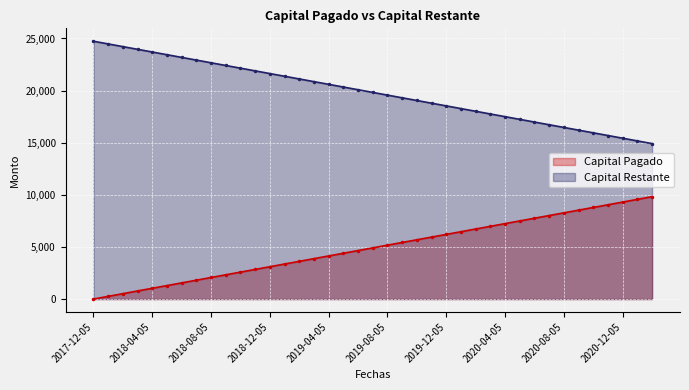

Reading left to right, list all the values displayed in this chart.

Capital Pagado: 2017-12-05=0.0	2018-01-05=258.5	2018-02-05=516.9	2018-03-05=775.4	2018-04-05=1033.9	2018-05-05=1292.3	2018-06-05=1550.8	2018-07-05=1809.3	2018-08-05=2067.8	2018-09-05=2326.2	2018-10-05=2584.7	2018-11-05=2843.2	2018-12-05=3101.6	2019-01-05=3360.1	2019-02-05=3618.6	2019-03-05=3877.1	2019-04-05=4135.5	2019-05-05=4394.0	2019-06-05=4652.5	2019-07-05=4910.9	2019-08-05=5169.4	2019-09-05=5427.9	2019-10-05=5686.3	2019-11-05=5944.8	2019-12-05=6203.3	2020-01-05=6461.8	2020-02-05=6720.2	2020-03-05=6978.7	2020-04-05=7237.2	2020-05-05=7495.6	2020-06-05=7754.1	2020-07-05=8012.6	2020-08-05=8271.0	2020-09-05=8529.5	2020-10-05=8788.0	2020-11-05=9046.5	2020-12-05=9304.9	2021-01-05=9563.4	2021-02-05=9821.9
Capital Restante: 2017-12-05=24736.7	2018-01-05=24478.2	2018-02-05=24219.7	2018-03-05=23961.2	2018-04-05=23702.8	2018-05-05=23444.3	2018-06-05=23185.8	2018-07-05=22927.4	2018-08-05=22668.9	2018-09-05=22410.4	2018-10-05=22152.0	2018-11-05=21893.5	2018-12-05=21635.0	2019-01-05=21376.5	2019-02-05=21118.1	2019-03-05=20859.6	2019-04-05=20601.1	2019-05-05=20342.7	2019-06-05=20084.2	2019-07-05=19825.7	2019-08-05=19567.2	2019-09-05=19308.8	2019-10-05=19050.3	2019-11-05=18791.8	2019-12-05=18533.4	2020-01-05=18274.9	2020-02-05=18016.4	2020-03-05=17758.0	2020-04-05=17499.5	2020-05-05=17241.0	2020-06-05=16982.5	2020-07-05=16724.1	2020-08-05=16465.6	2020-09-05=16207.1	2020-10-05=15948.7	2020-11-05=15690.2	2020-12-05=15431.7	2021-01-05=15173.3	2021-02-05=14914.8